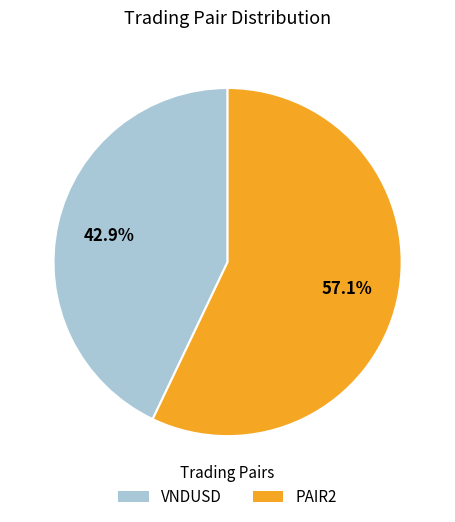

Is there any slice that represents more than half of the pie?

Yes